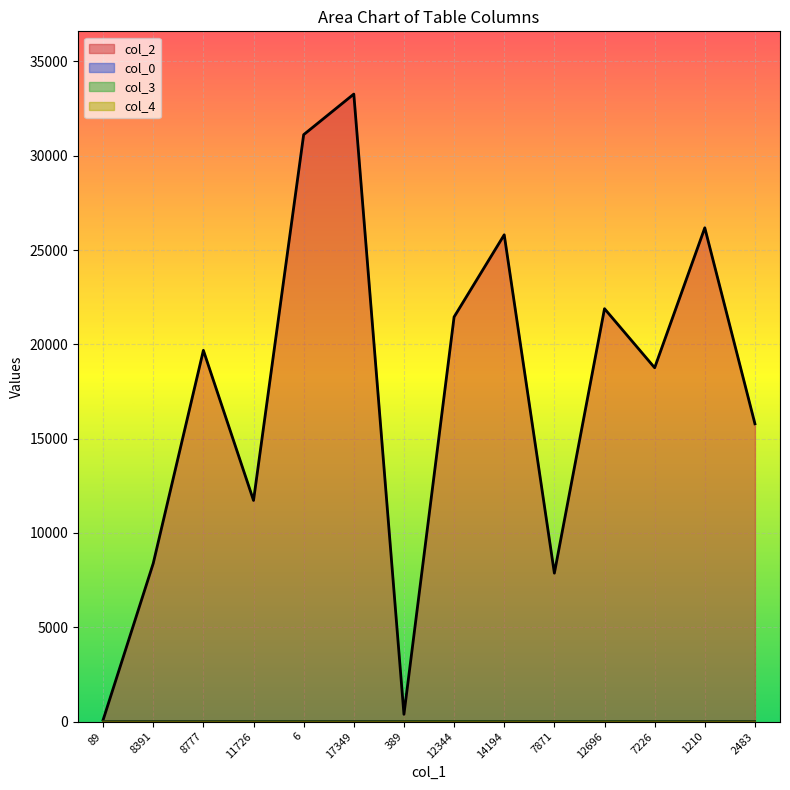

Is the value of col_0 at 8391 greater than the value of col_3 at 89?

Yes